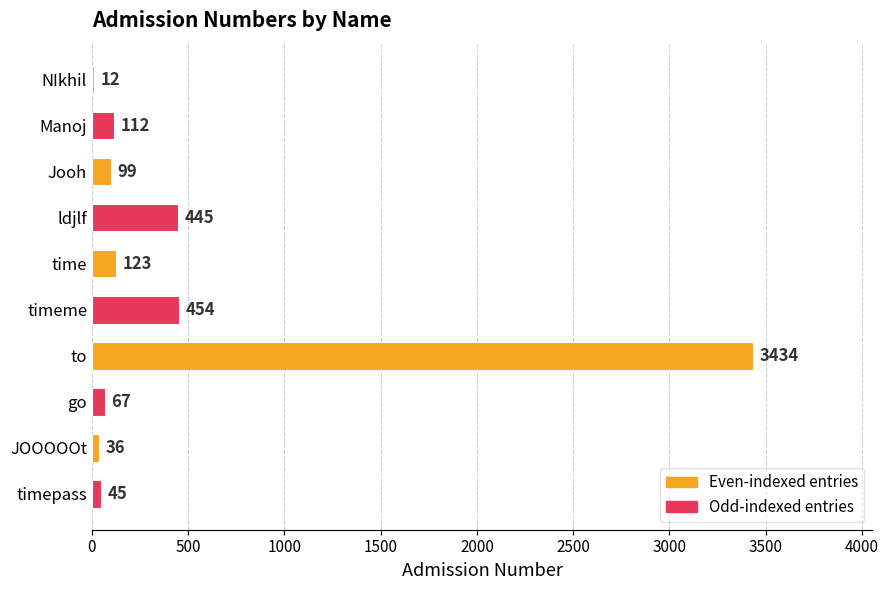

What is the change in value from NIkhil to timepass?

+33